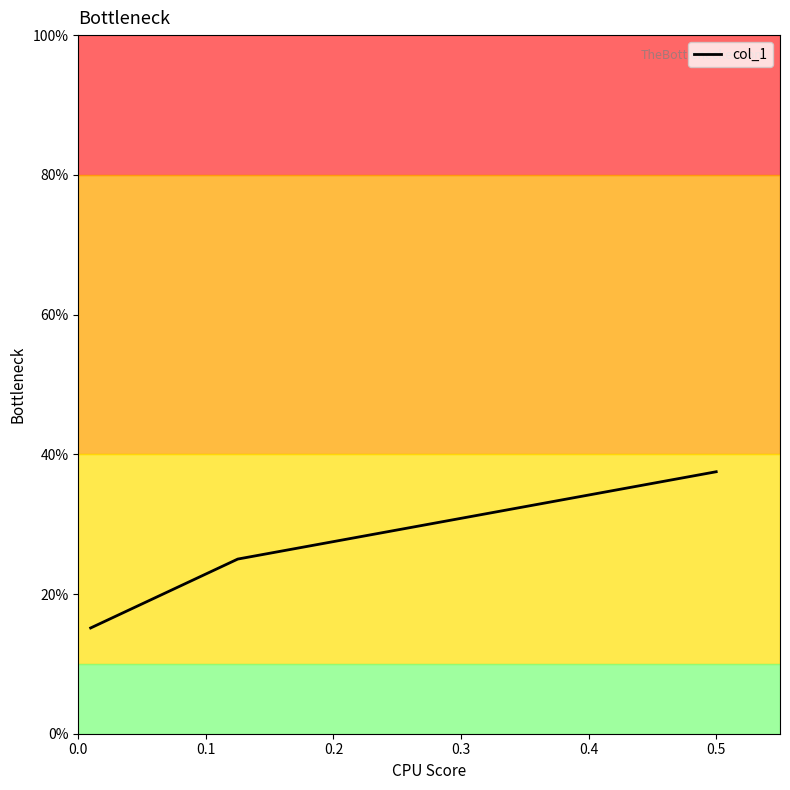

How many series are shown in this chart?

1